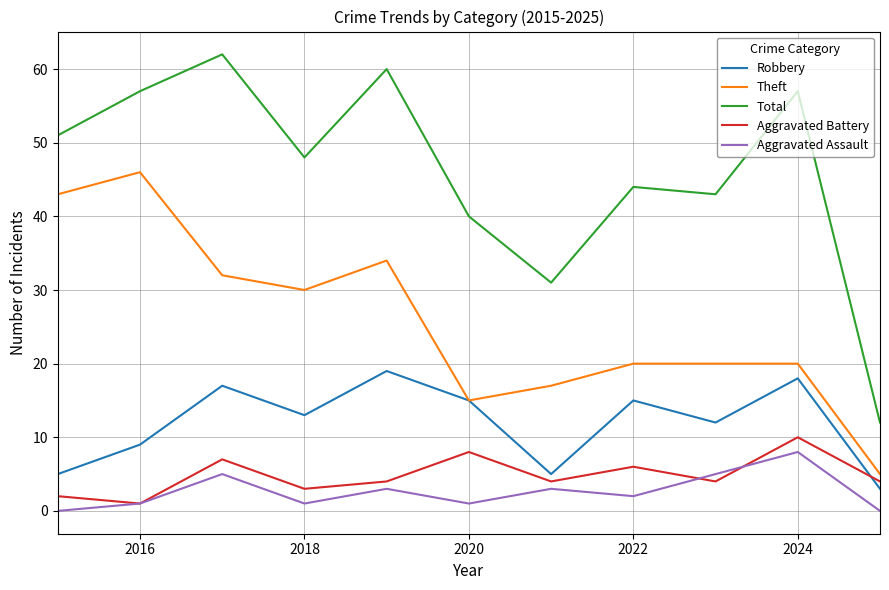

Does the chart have visible grid lines?

Yes